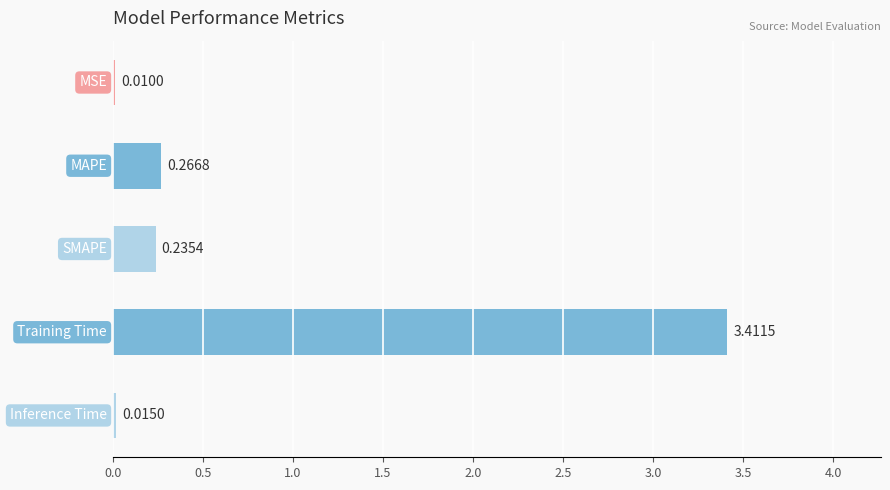

What is the sum of all values?

3.9